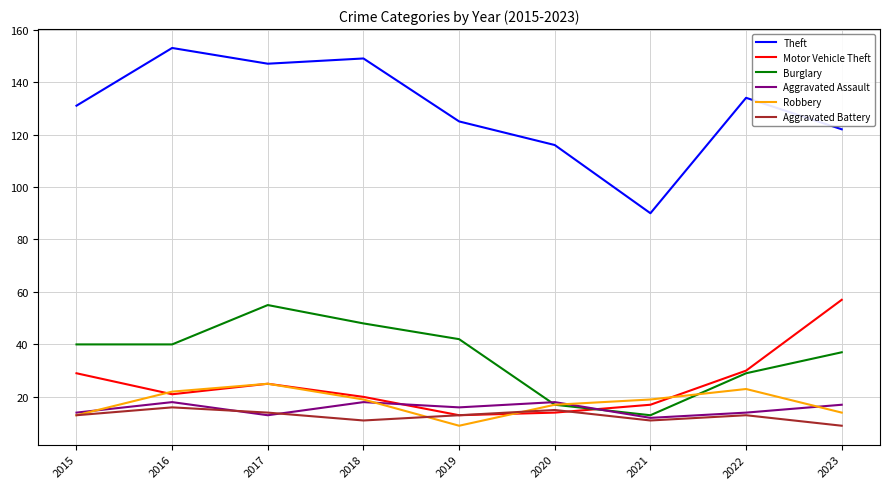

What is the sum of the Aggravated Battery values at 2021 and 2016?

27